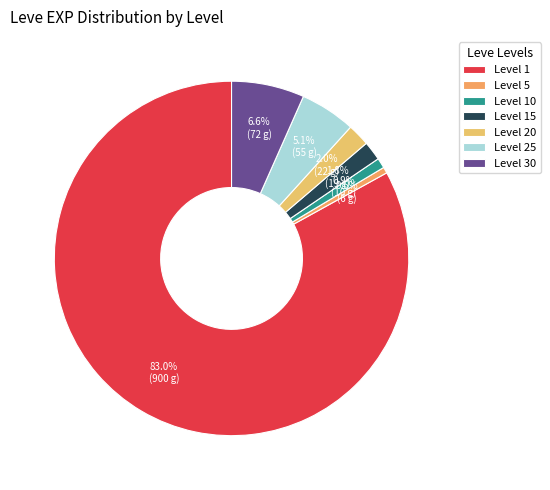

To the nearest percent, what portion does Level 5 represent?

1%